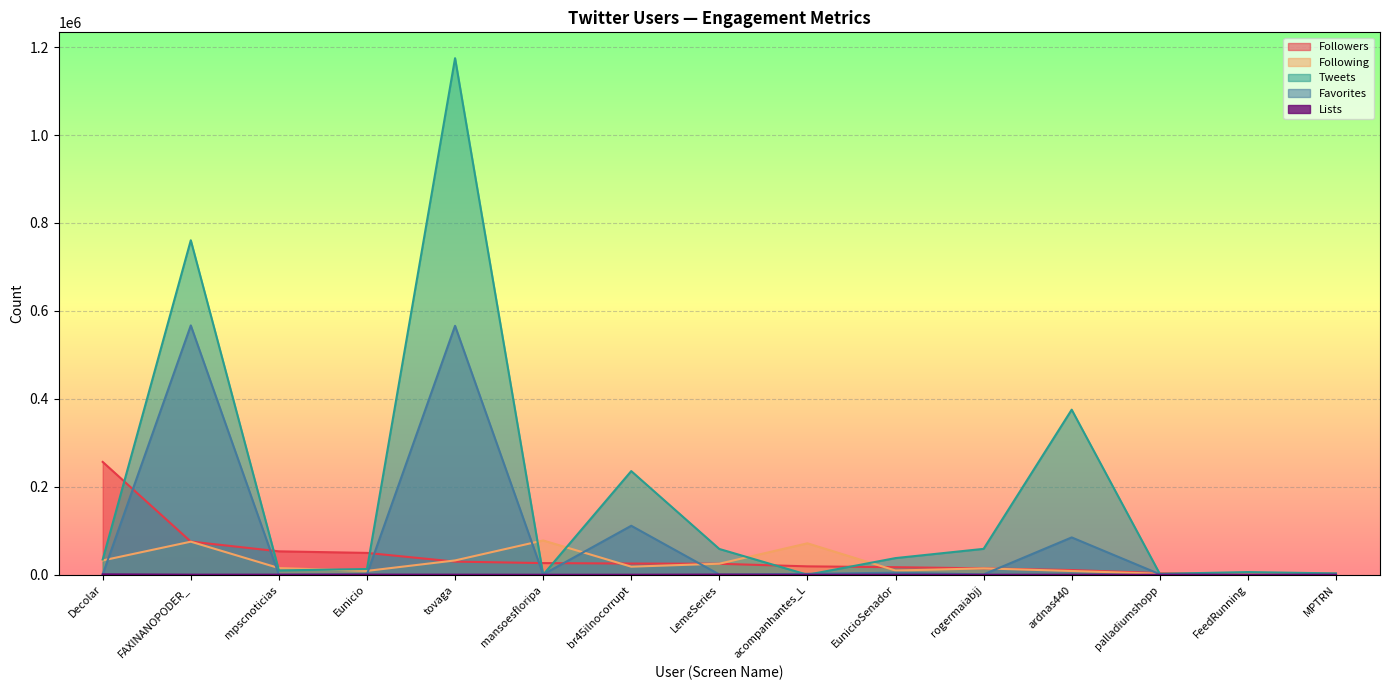

True or false: Followers has a value of 1398 at MPTRN.

False